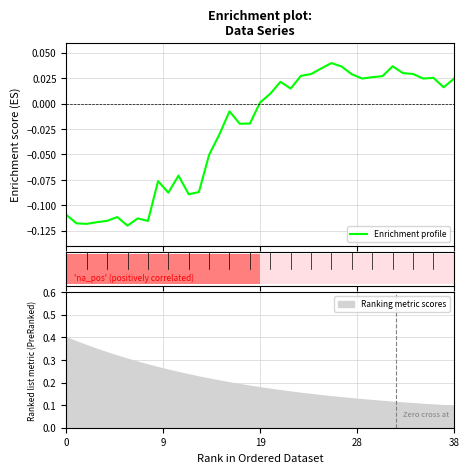

What is the label of the 10th point from the left?

9